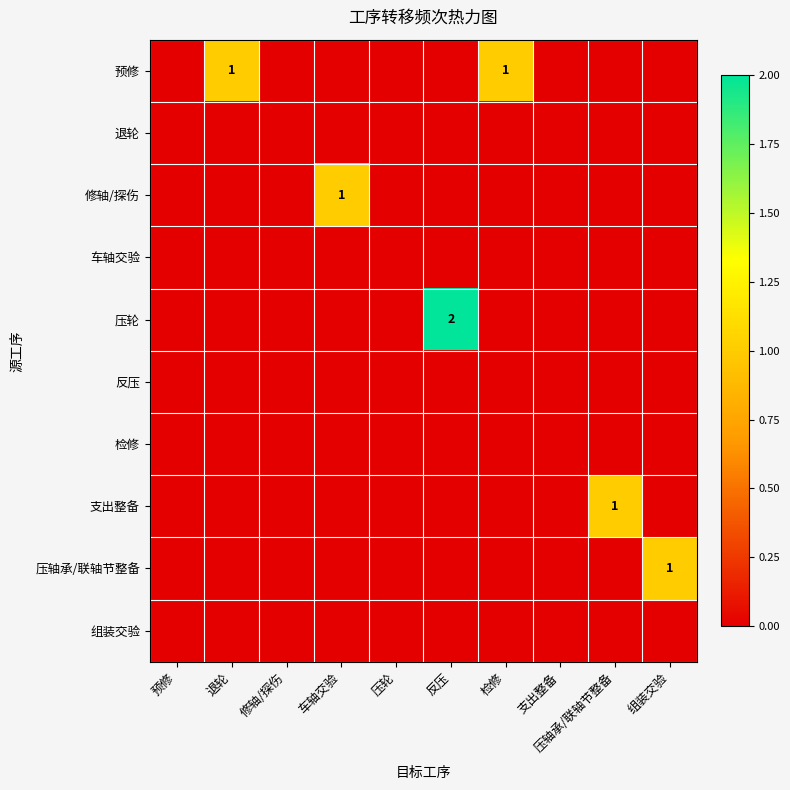

List the labels in order of 修轴/探伤 value, largest first.

车轴交验, 预修, 退轮, 修轴/探伤, 压轮, 反压, 检修, 支出整备, 压轴承/联轴节整备, 组装交验